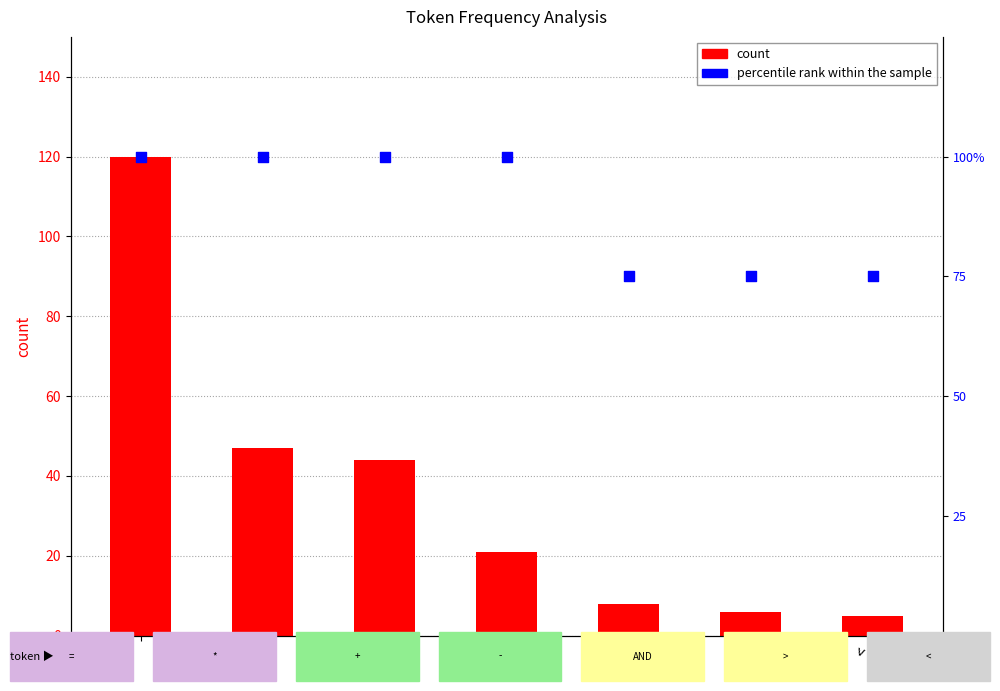

What are all the series names shown in the legend?

count, percentile rank within the sample